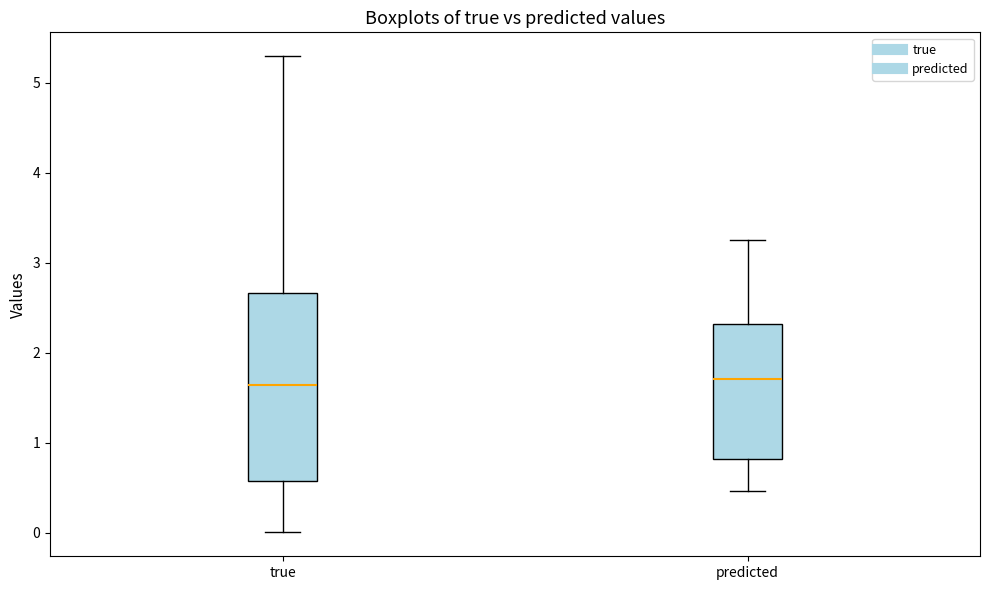

Reading left to right, transcribe this box plot: for each box, give where its median line is, the range the box spans, and where its two whiskers end, as read against the y-axis. The values are not printed on the chart, so give them approximately, as read against the axis.

true: median 1.6, box 0.6 to 2.7, whiskers 0.0 to 5.3
predicted: median 1.7, box 0.8 to 2.3, whiskers 0.5 to 3.2